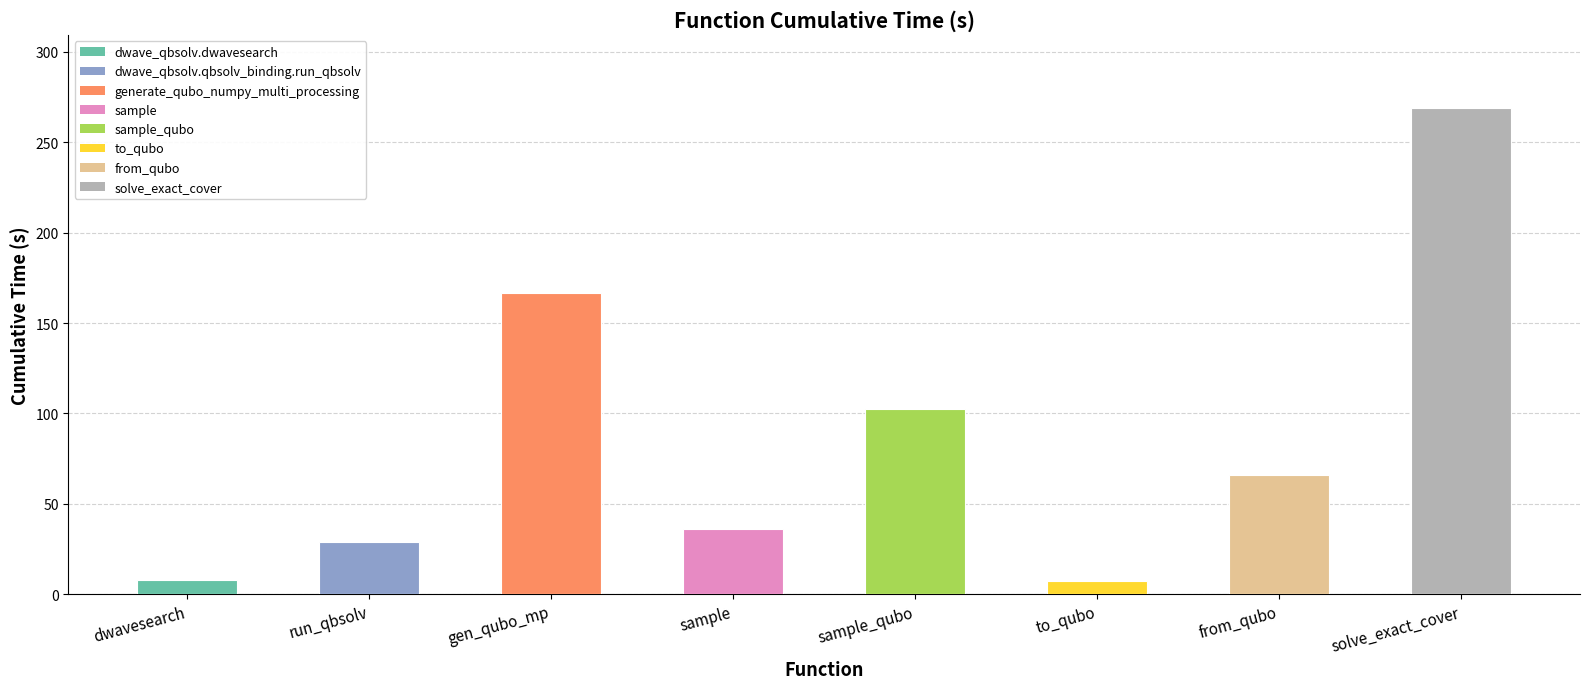

What is the difference between the maximum and minimum values?

261.8